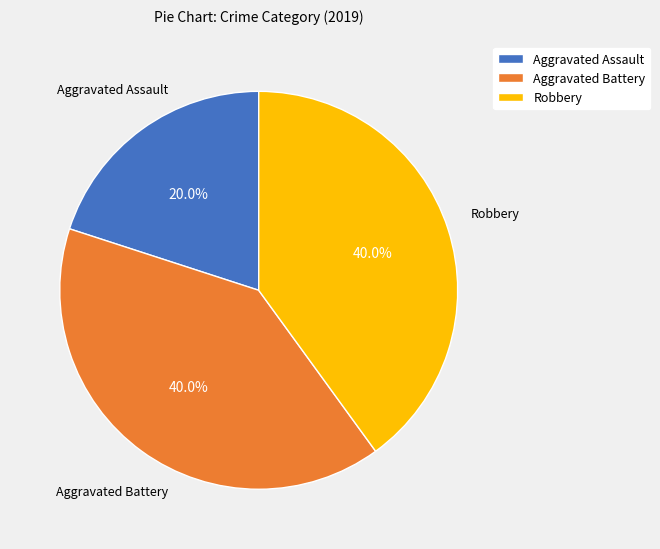

Count the number of slices in the pie.

3